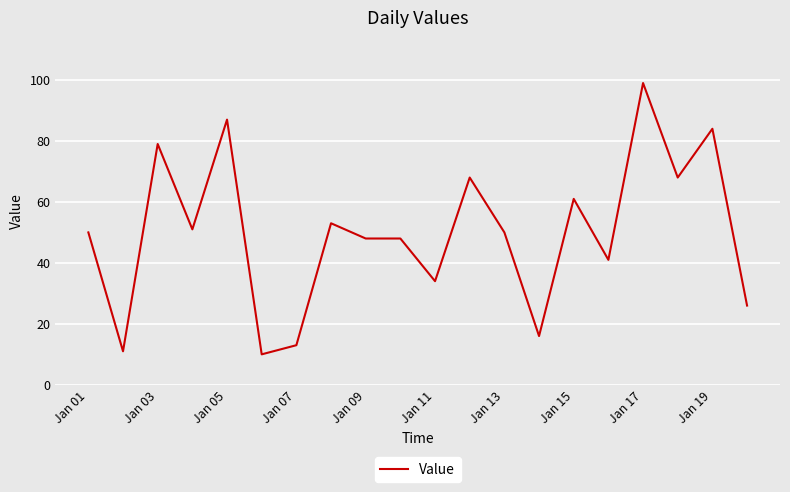

What is the minimum value shown in the chart?

10